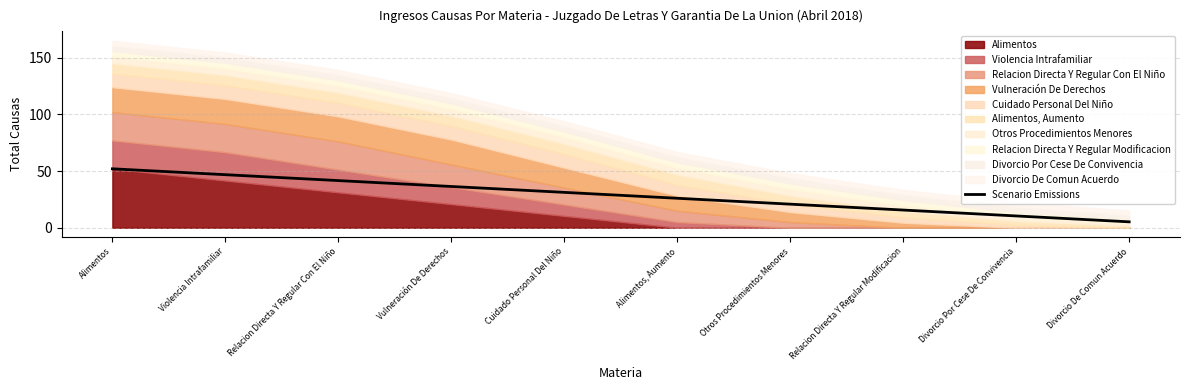

Where is the data nearest to the value 28?

Alimentos, Aumento